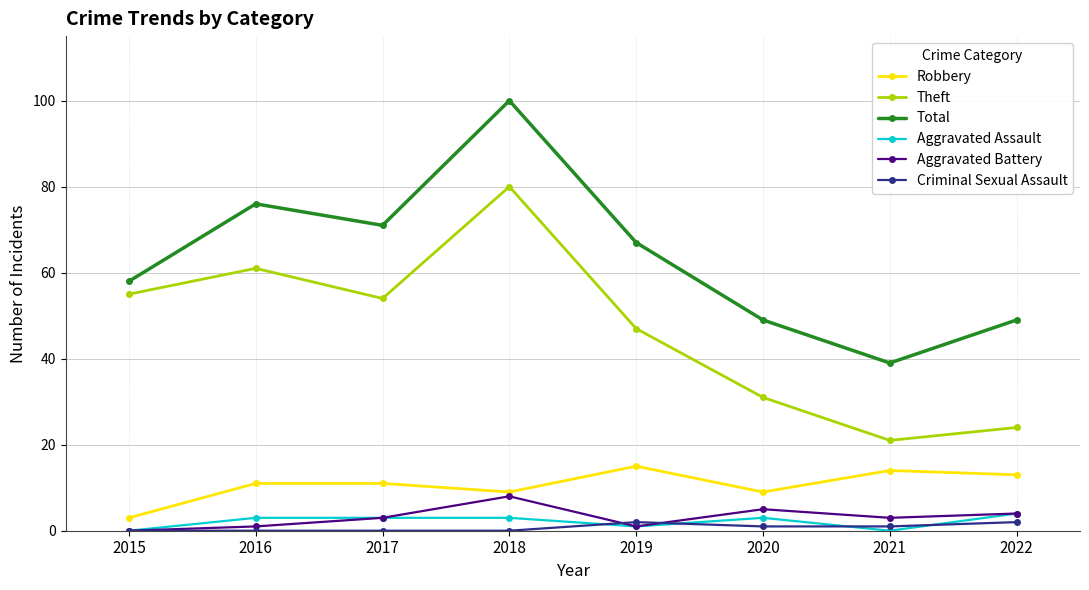

At how many categories does at least one series exceed 92?

1